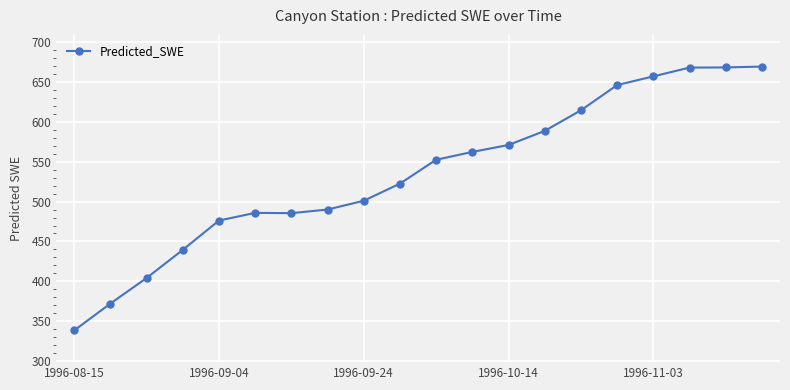

What is the average value?

535.7